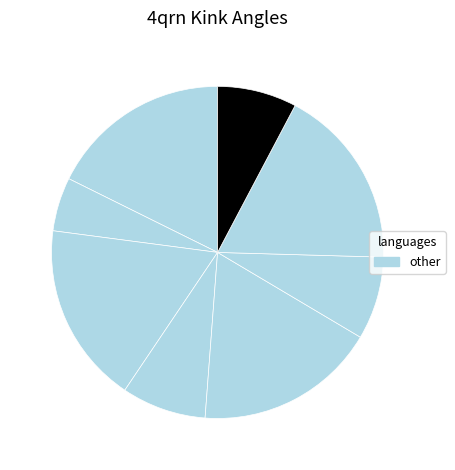

How many segments does this pie chart have?

8